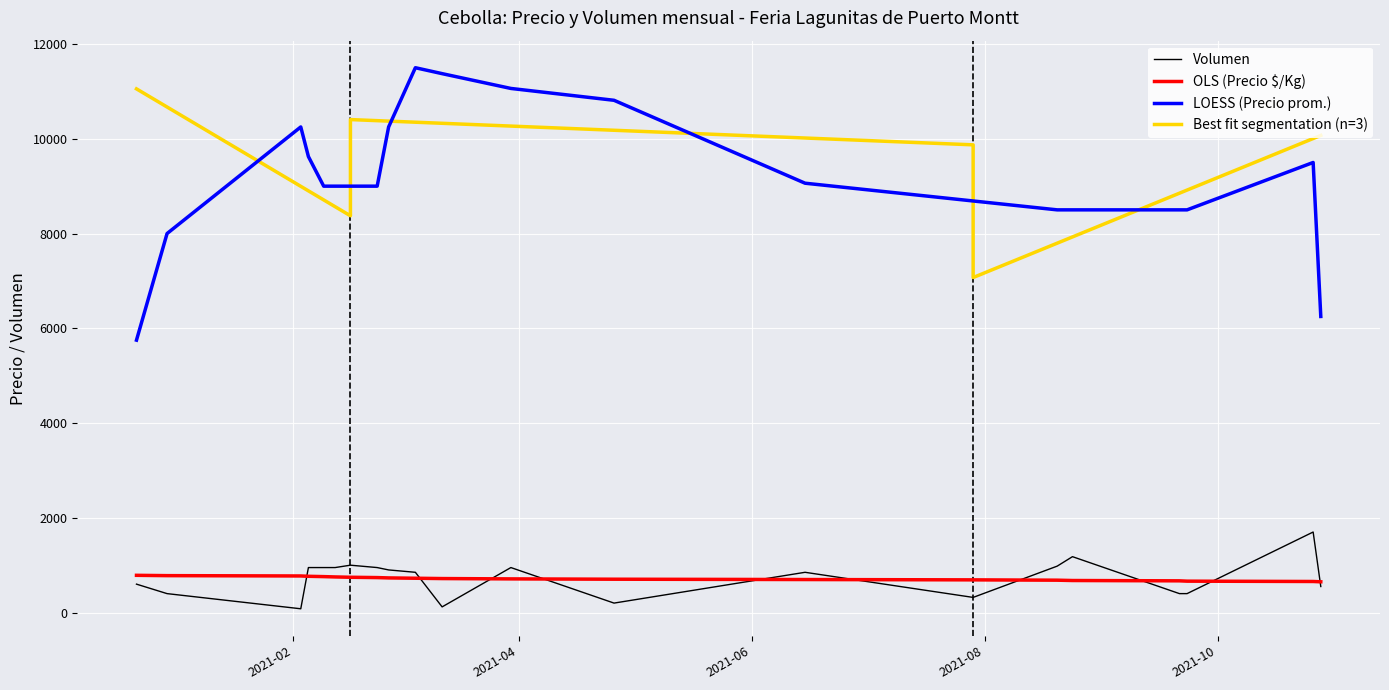

True or false: OLS (Precio $/Kg) and LOESS (Precio prom.) intersect in this chart.

False